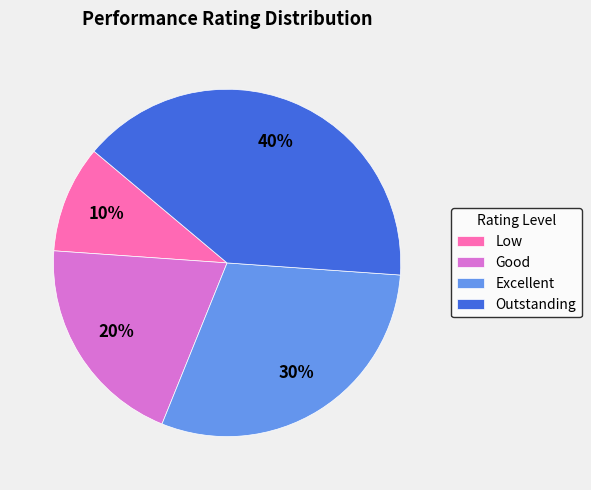

Is Outstanding the majority of the pie?

No